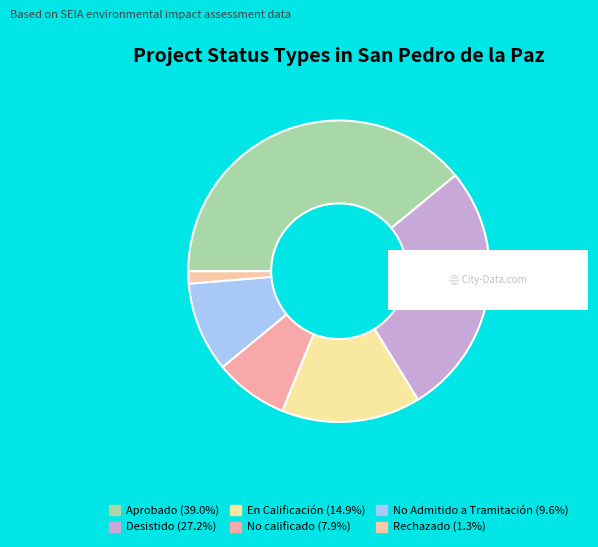

What is the largest slice in the pie chart?

Aprobado